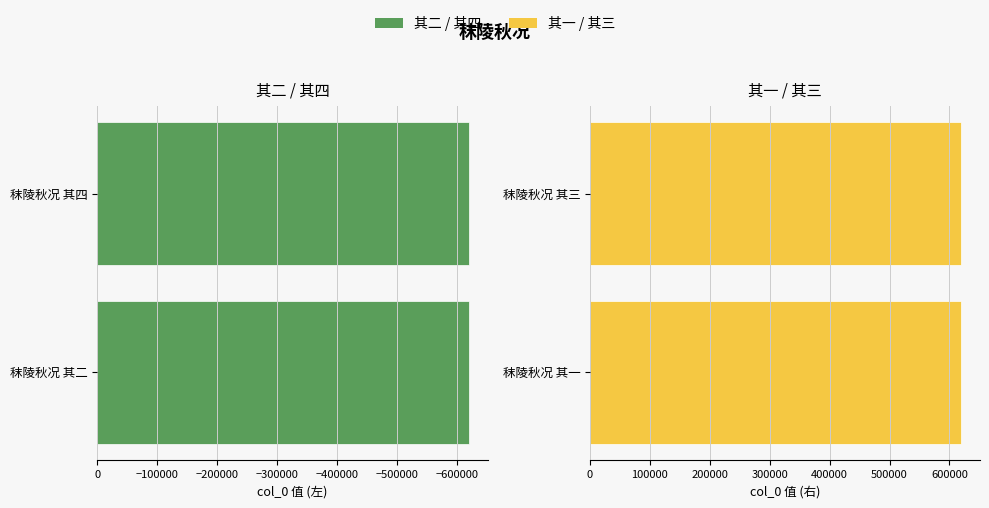

Which series has the largest range (max minus min)?

其二 / 其四